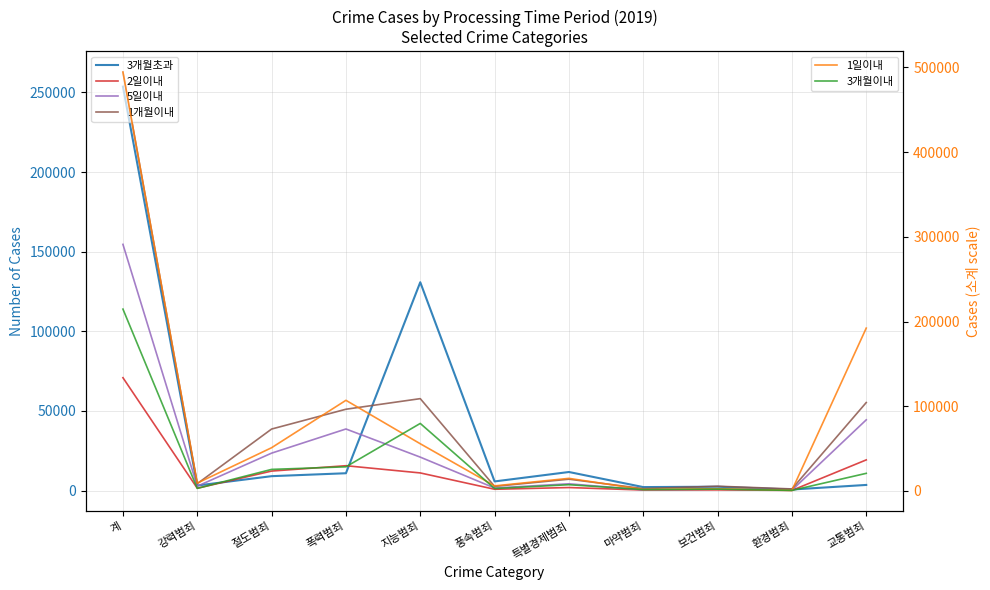

At which category does 1개월이내 reach its first local peak?

지능범죄